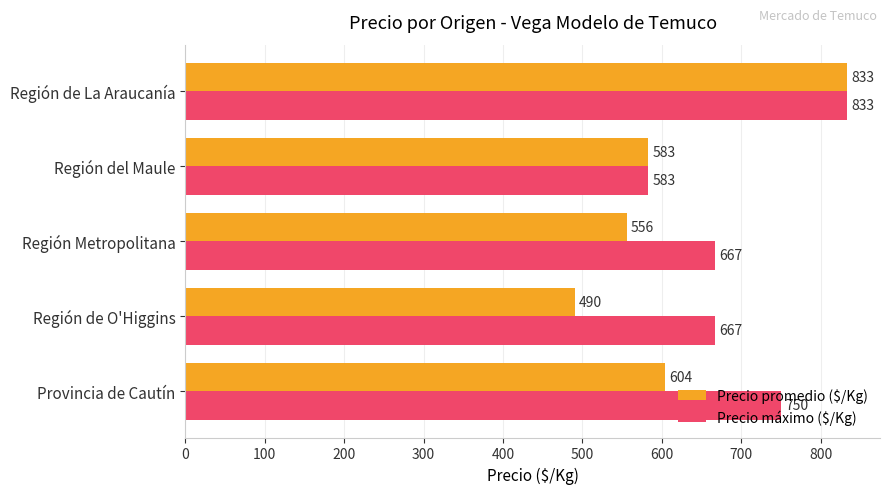

Which series has the widest spread of values?

Precio promedio ($/Kg)